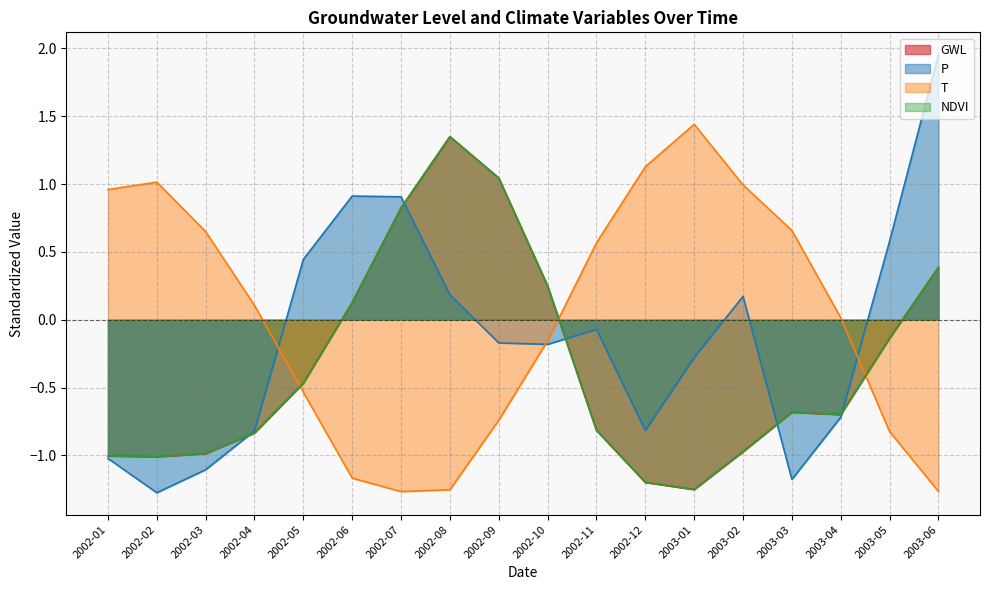

What is the value of the P point at the 3rd from the left?

-1.1